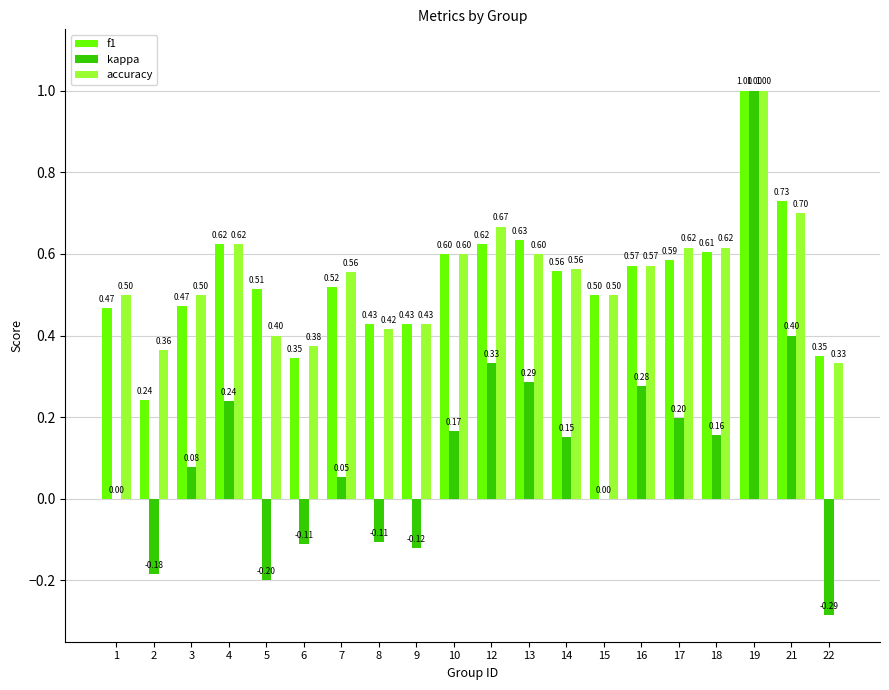

Which category has the highest value in the f1 series?

19